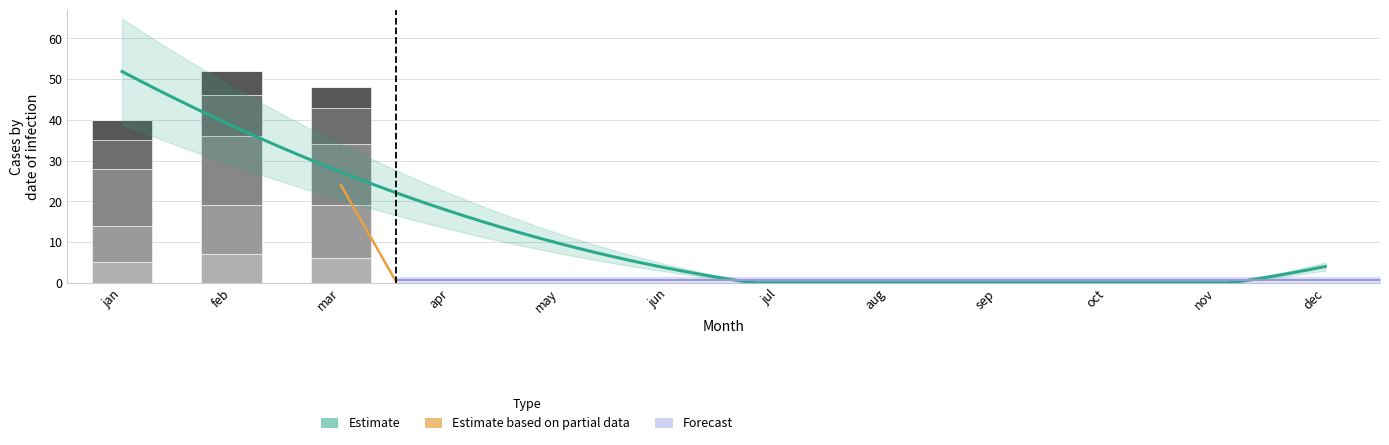

The 12s series shows 14 at jan. True or false?

True